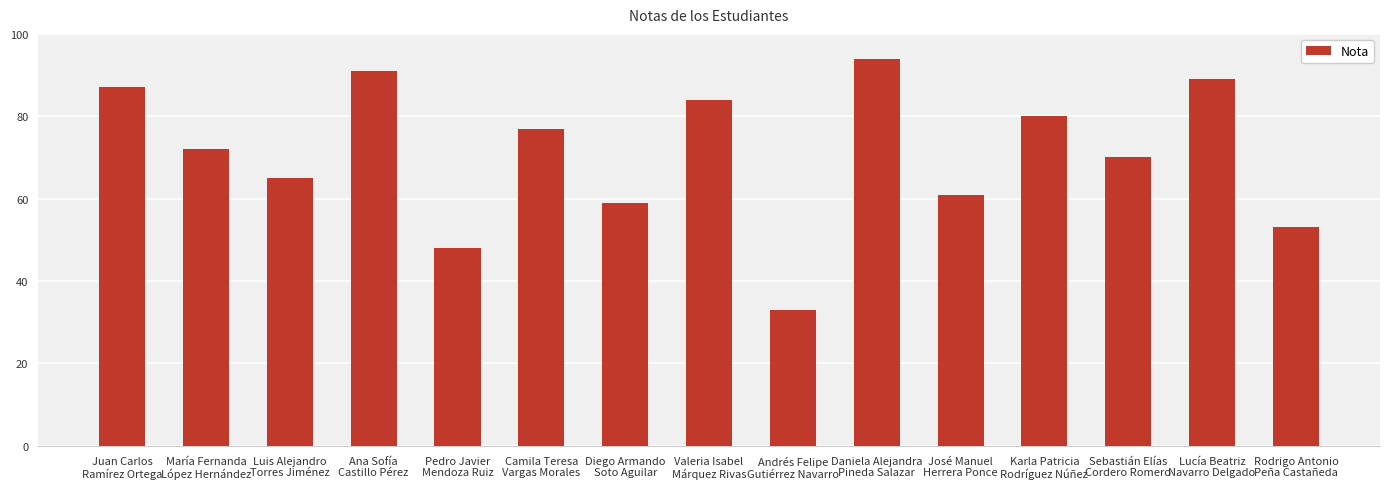

What is the label of the 1st bar from the right?

Rodrigo Antonio
Peña Castañeda